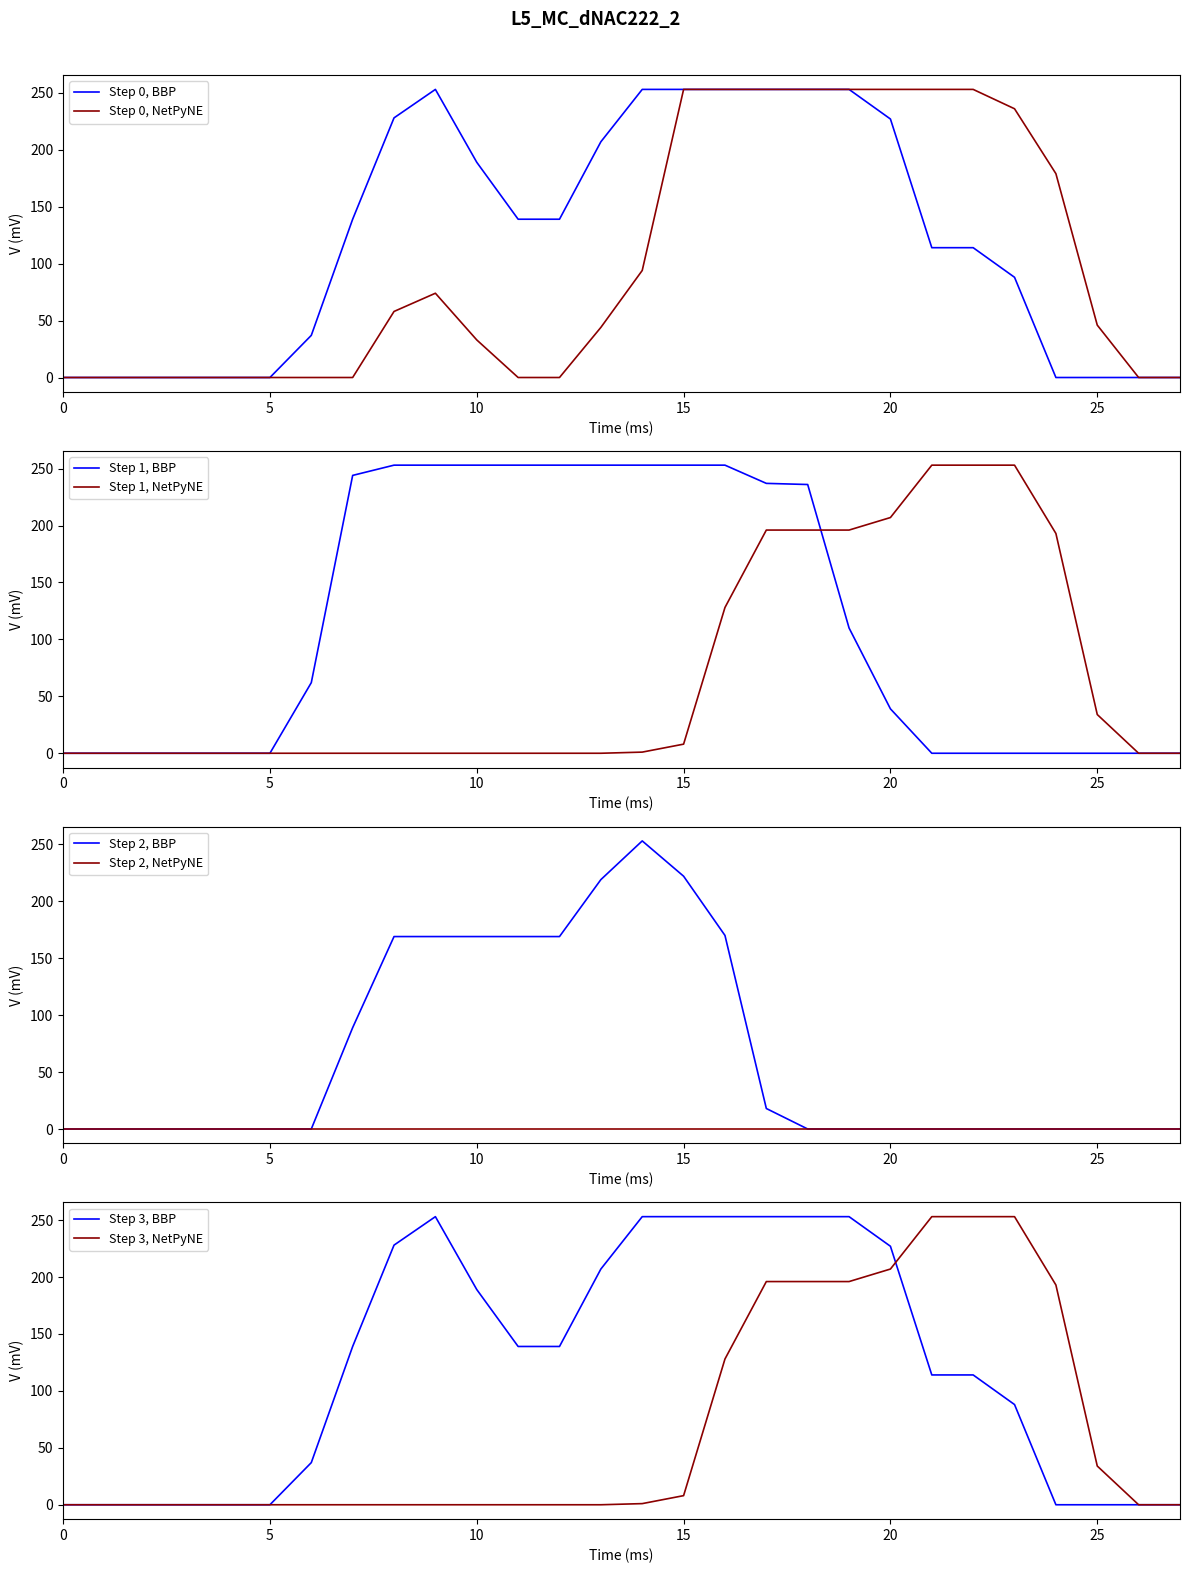

Is it true that Step 1, NetPyNE equals -106 at 0?

False